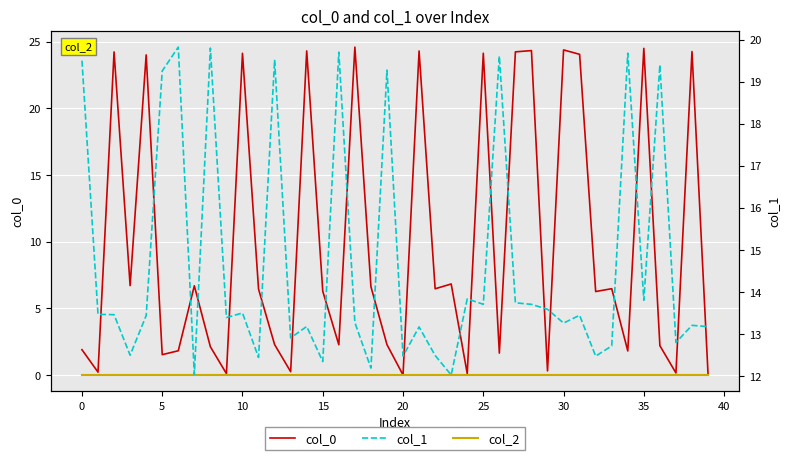

What is the sum of all col_0 values?

395.4